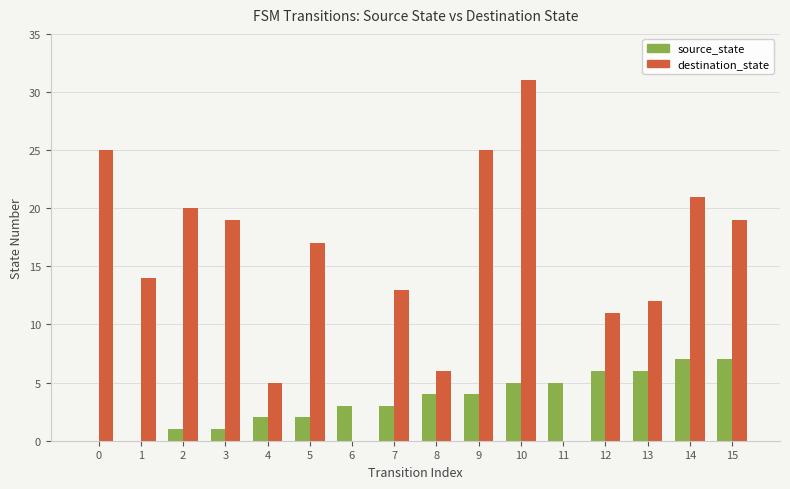

At which category is the sum across all series the highest?

10